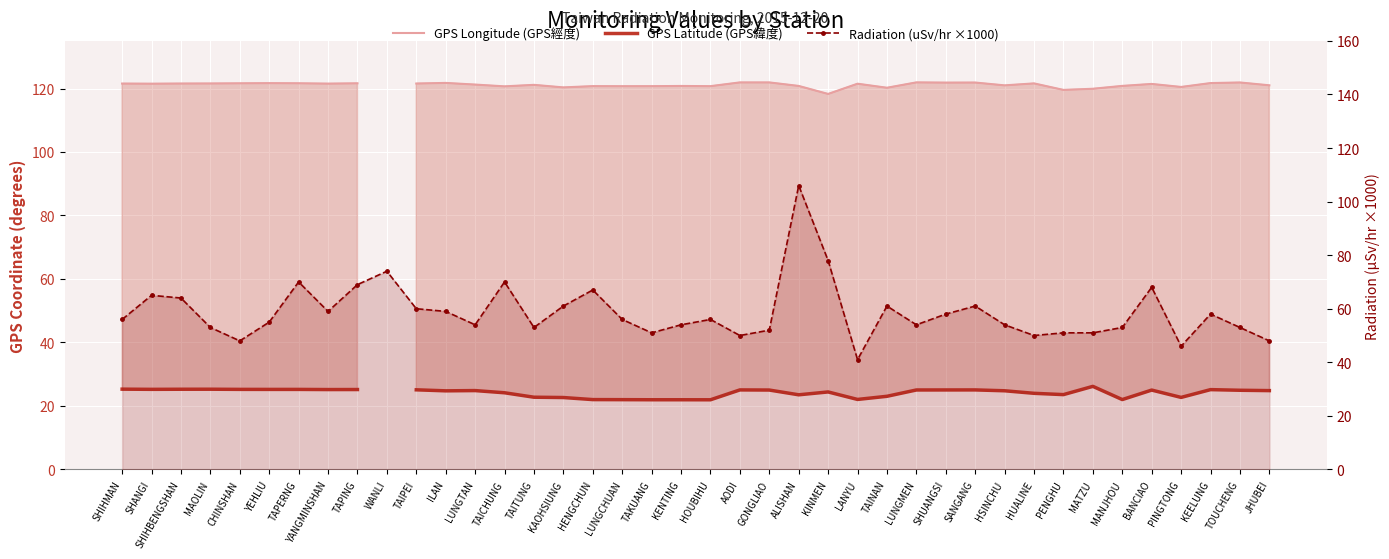

What is the difference between the GPS Latitude (GPS緯度) values at SHIHMAN and GONGLIAO?

0.3